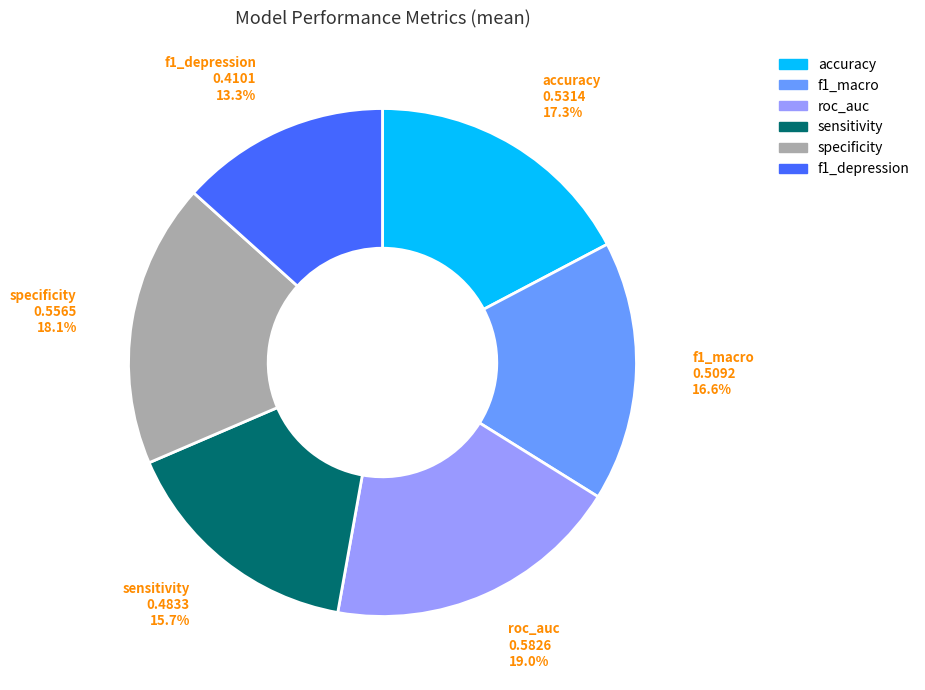

True or false: sensitivity accounts for 26% of the total.

False